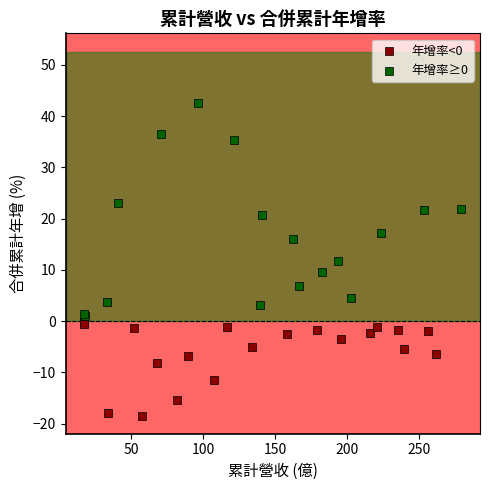

Which series has the widest spread of Y values?

年增率≥0